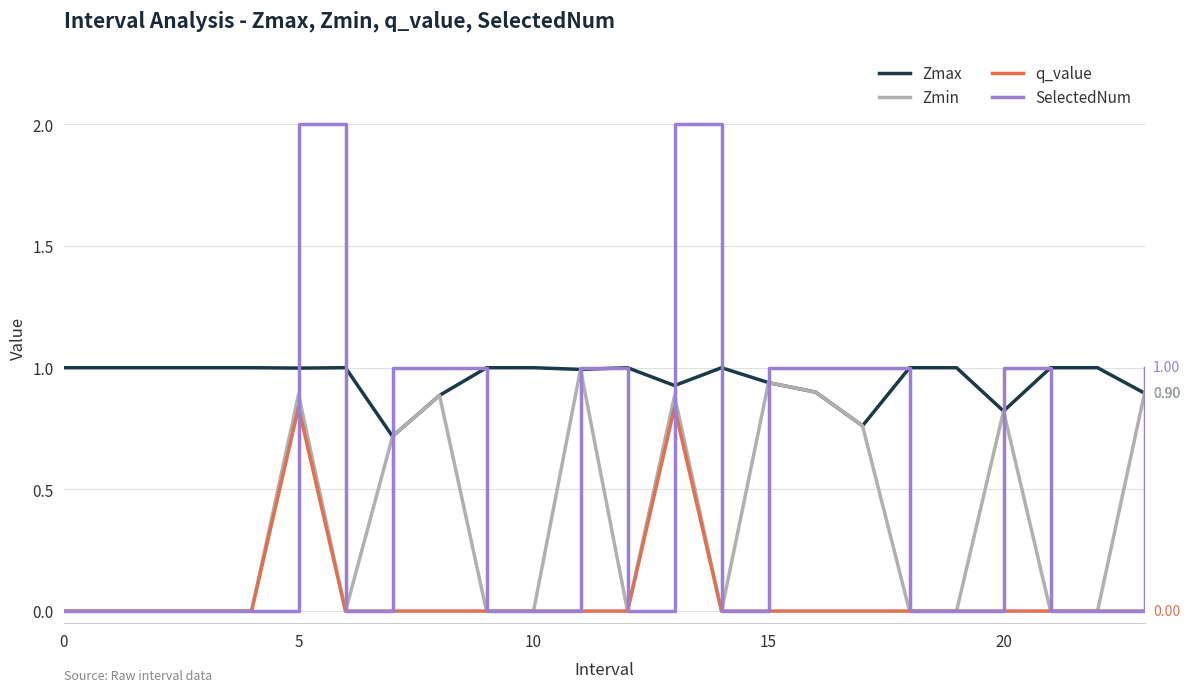

How many lines are shown in the chart?

4